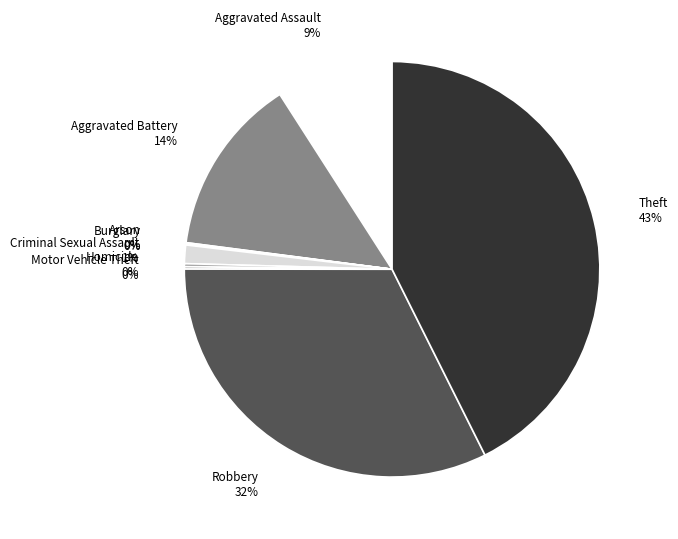

Which slice is the largest?

Theft